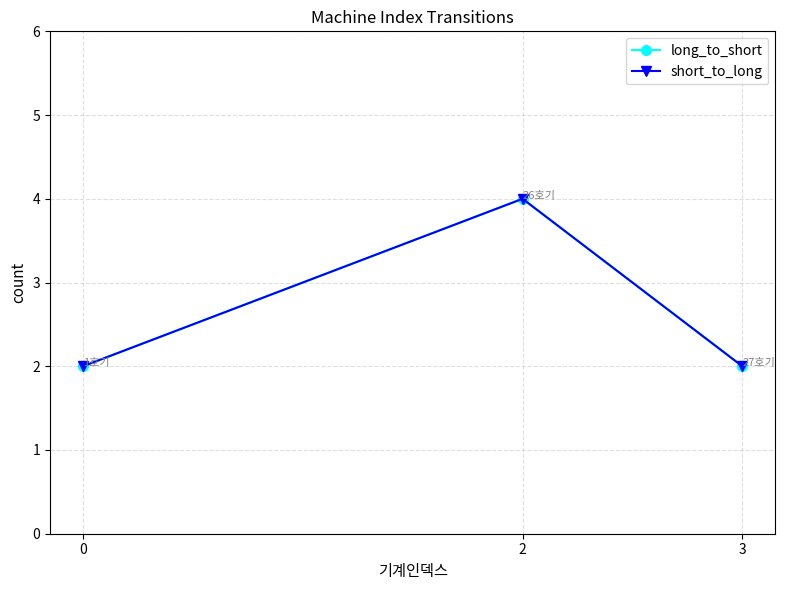

Between 3 and 2, which is larger?

2